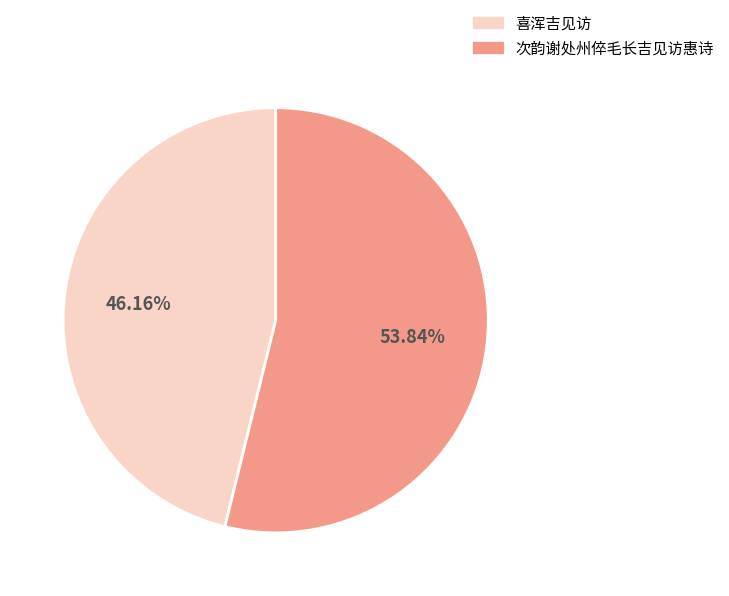

Combined, what portion of the pie is 喜浑吉见访 and 次韵谢处州倅毛长吉见访惠诗?

100.0%